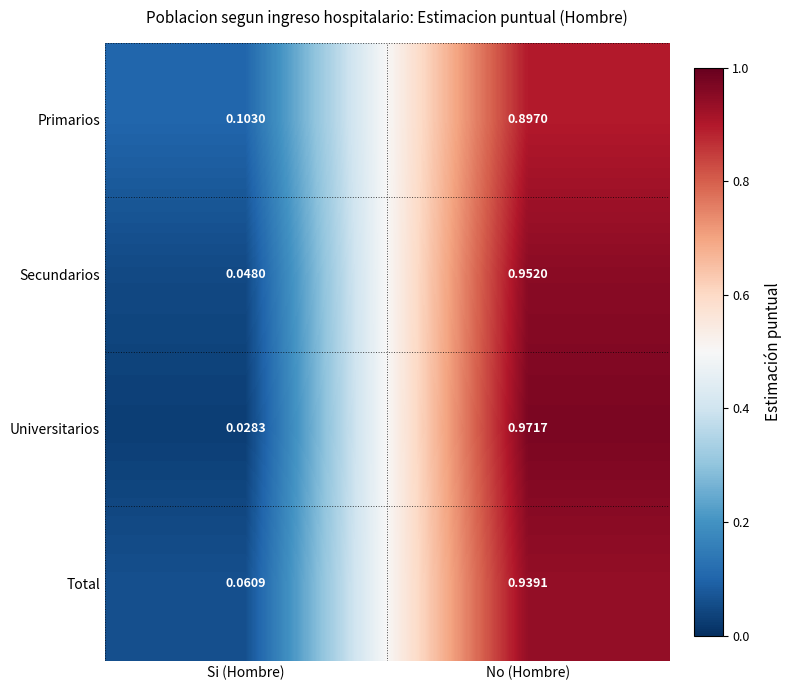

Which series changed the most between Si (Hombre) and No (Hombre)?

Universitarios